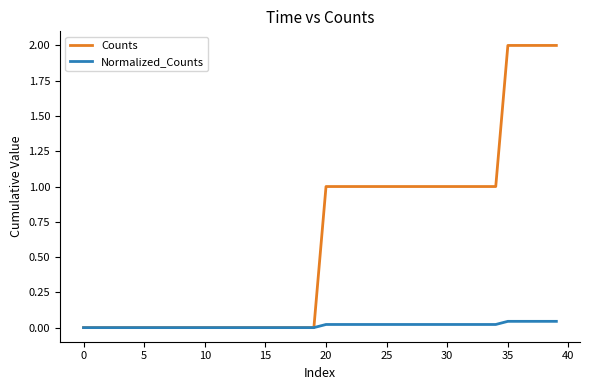

What are all the series names shown in the legend?

Counts, Normalized_Counts